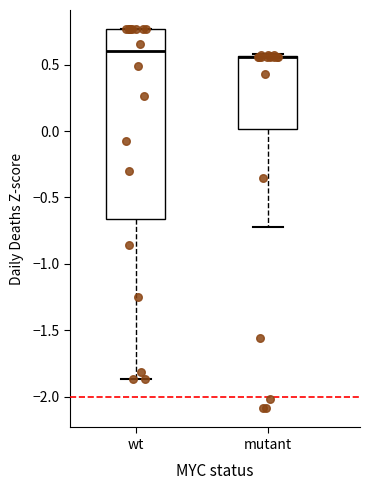

Where is the upper edge of the box for mutant on the y-axis? The values are not printed on the chart, so give them approximately, as read against the axis.

0.55